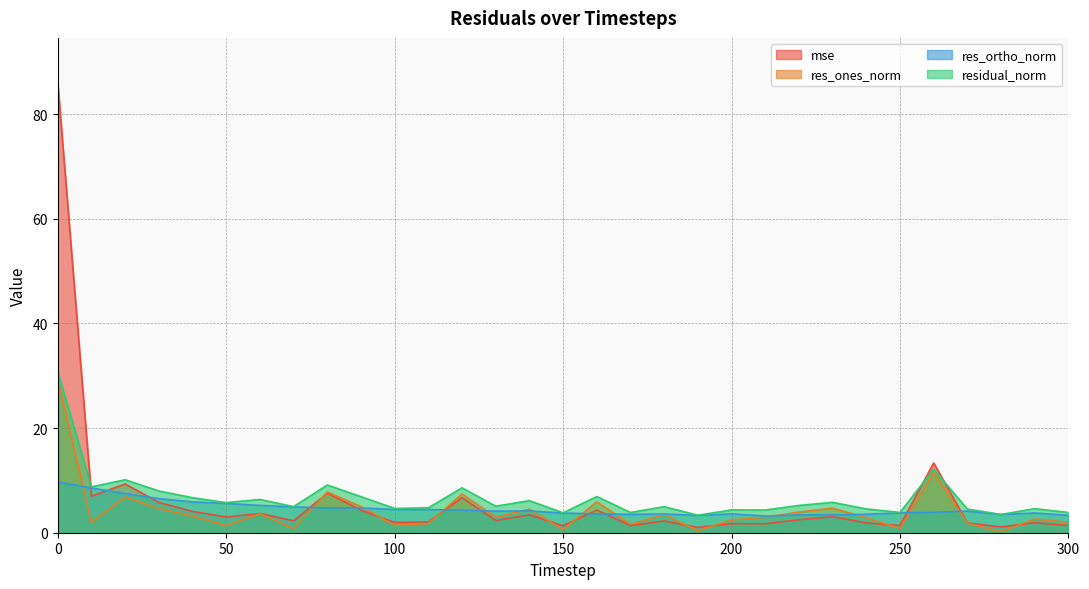

Rank the series by their maximum value, from lowest to highest.

res_ortho_norm, res_ones_norm, residual_norm, mse